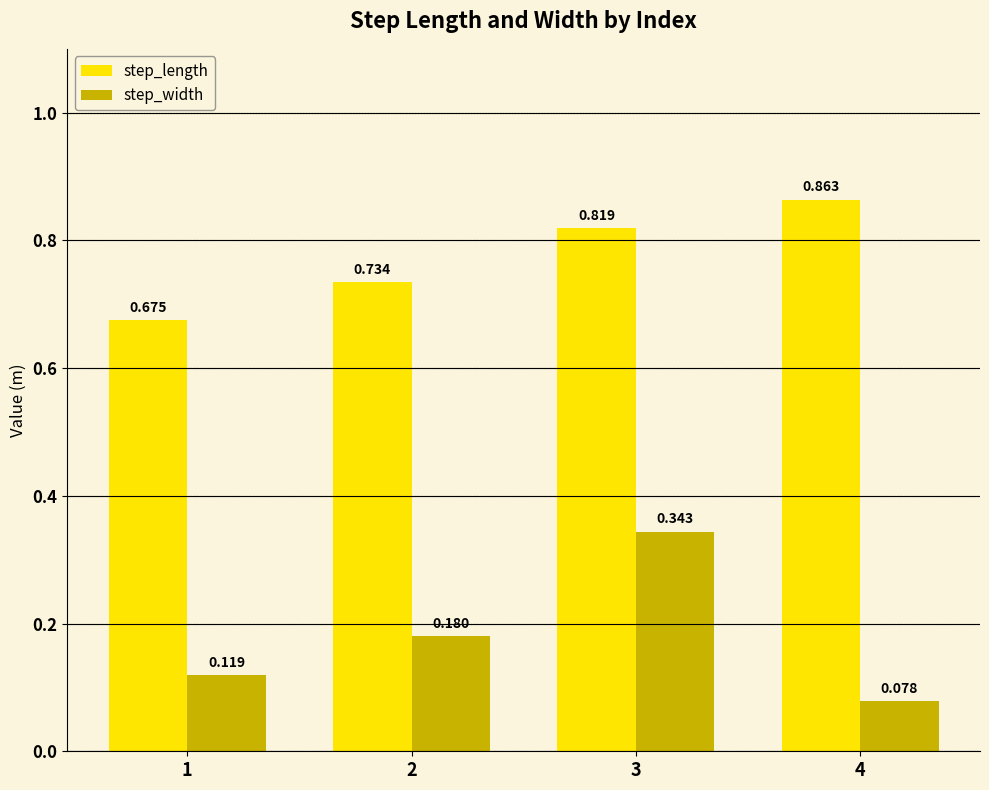

Rank the series by their average value, from highest to lowest.

step_length, step_width